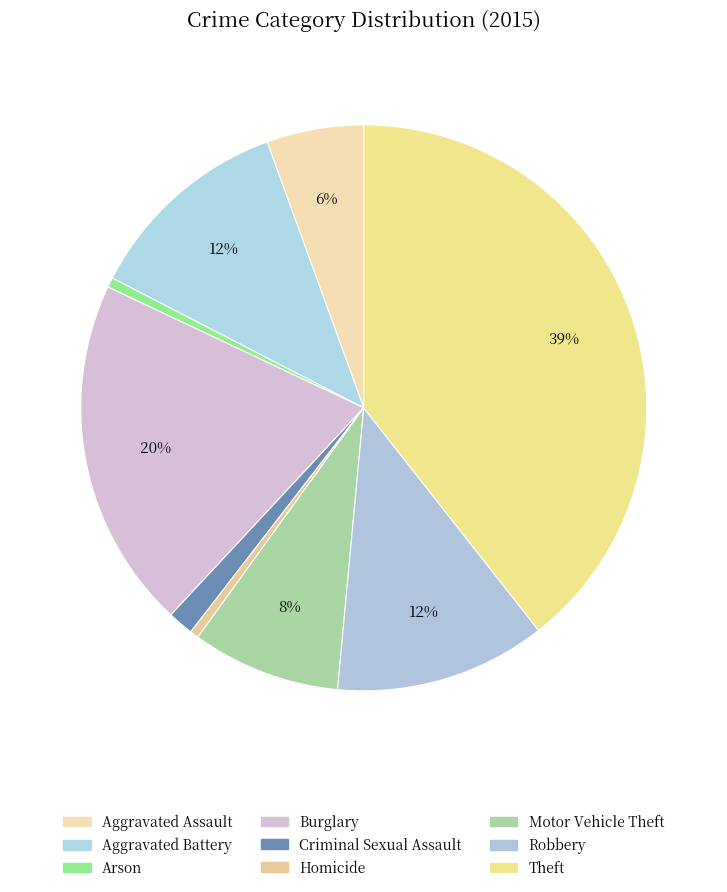

Does any single category account for the majority?

No